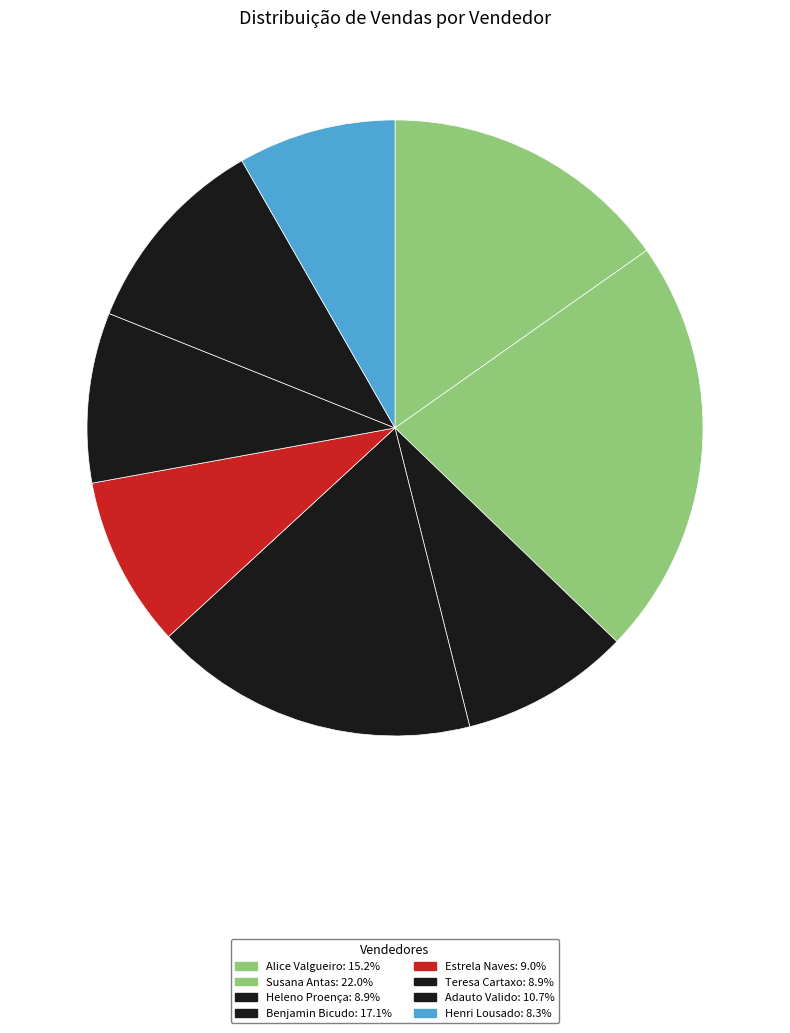

Does any single category account for the majority?

No